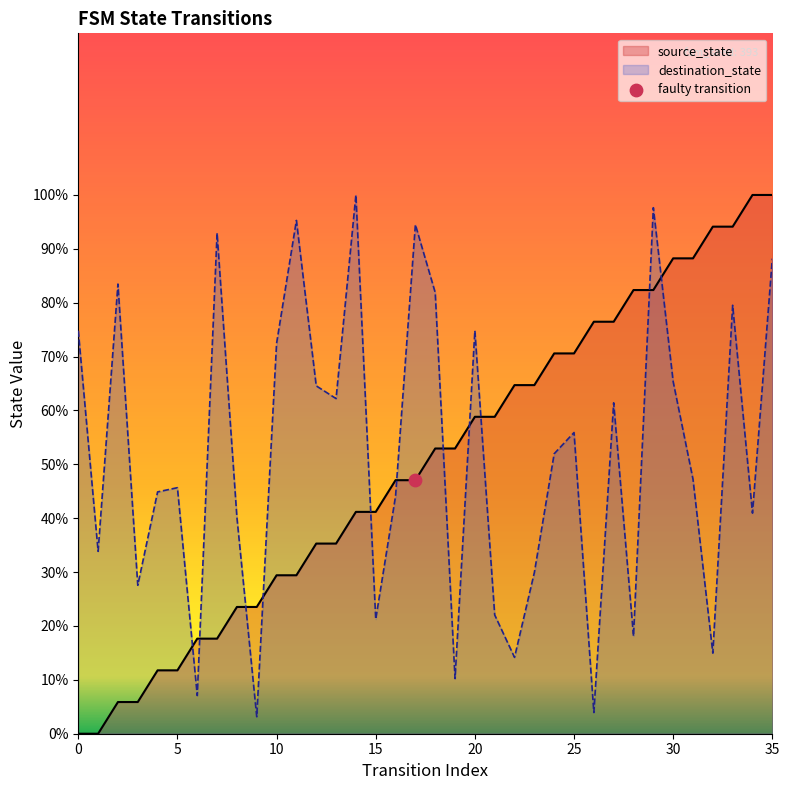

What are all the series names shown in the legend?

source_state, destination_state